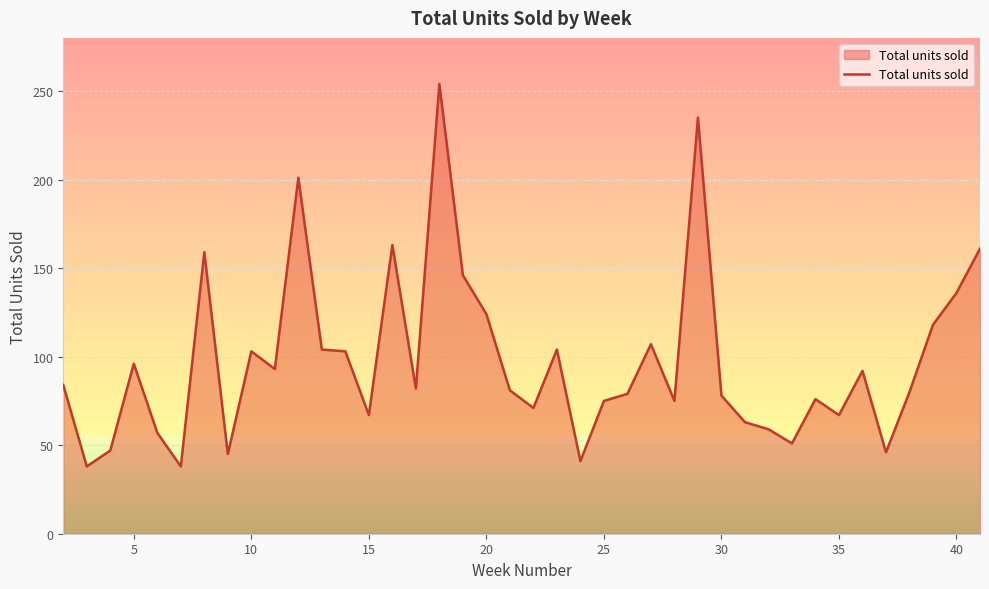

True or false: the data has more than 2 interior local peaks.

True